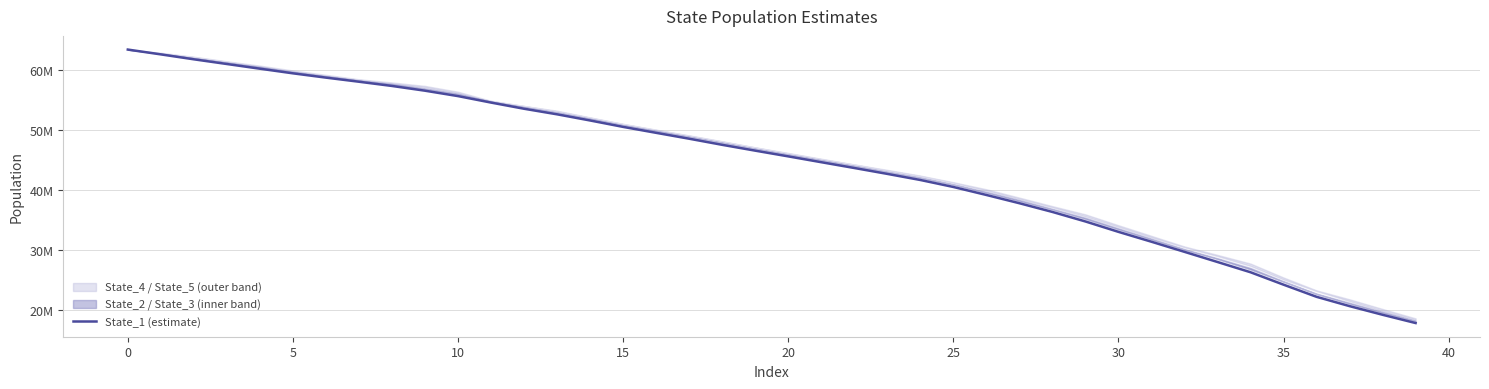

Is it true that the value at 33 is 6742107.9?

False